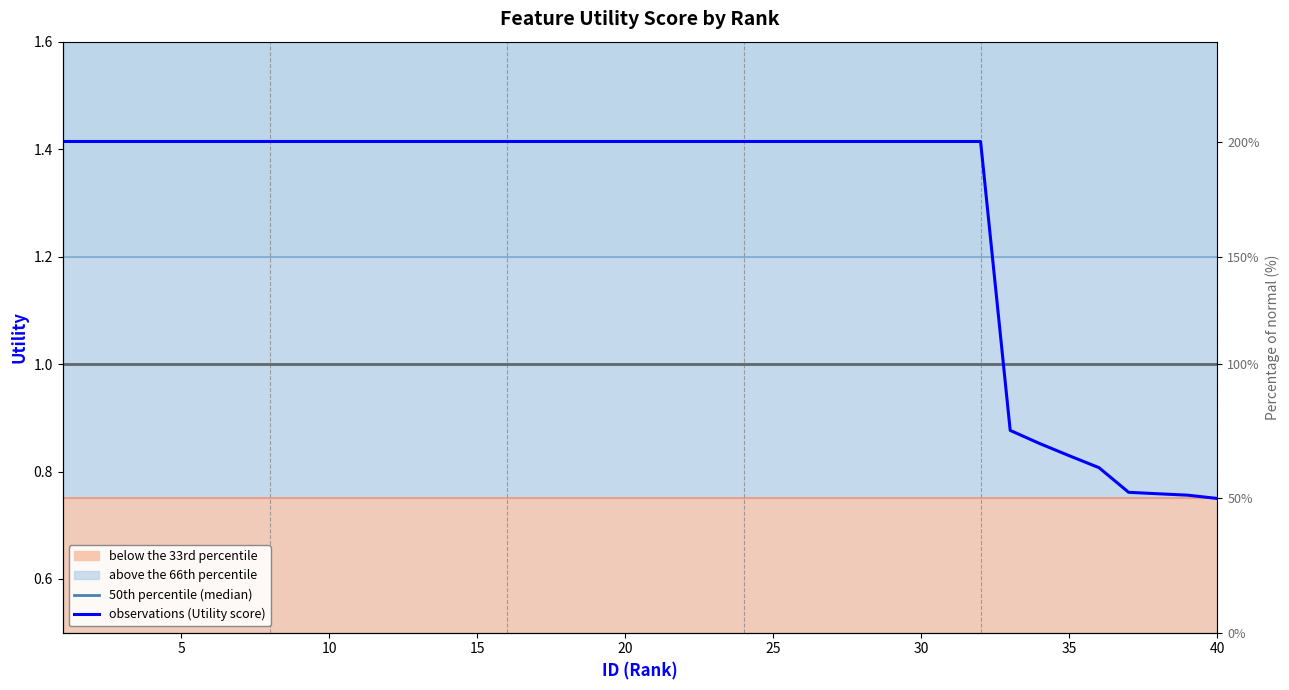

Does the chart display data point markers on the line(s)?

No